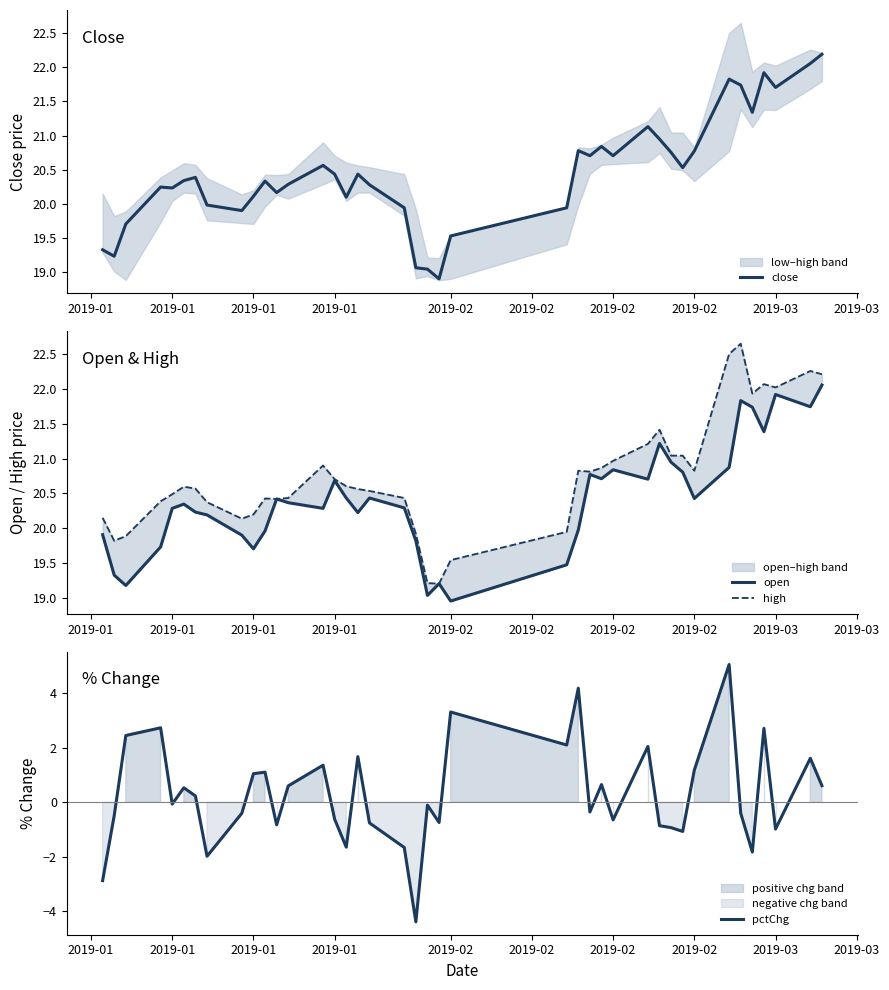

True or false: pctChg and high cross at least once.

False